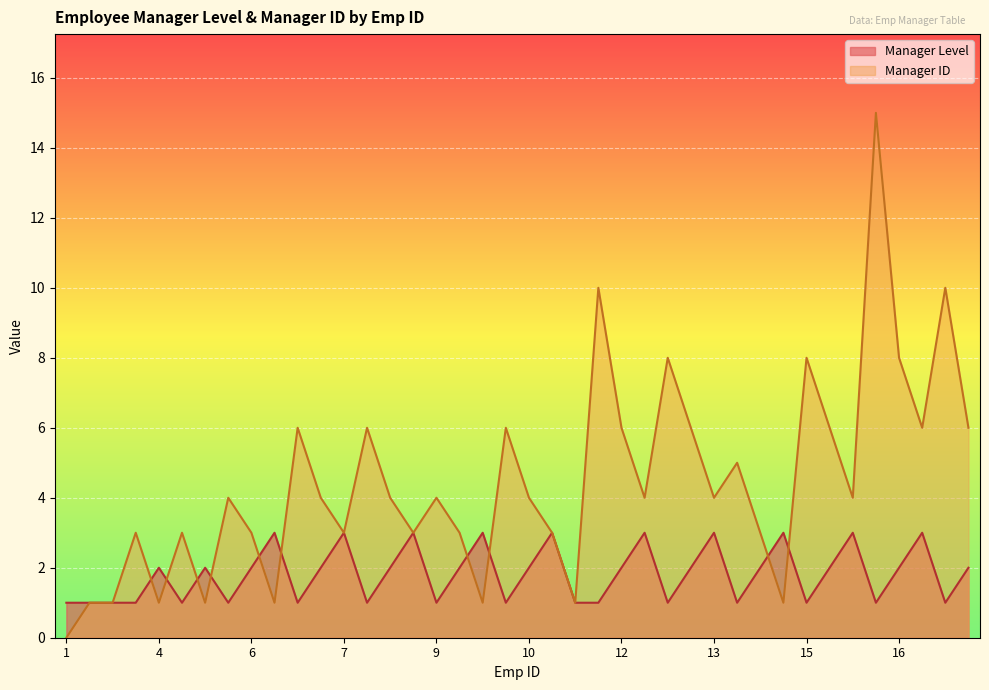

What is the value of the Manager ID point at the 9th from the left?

4